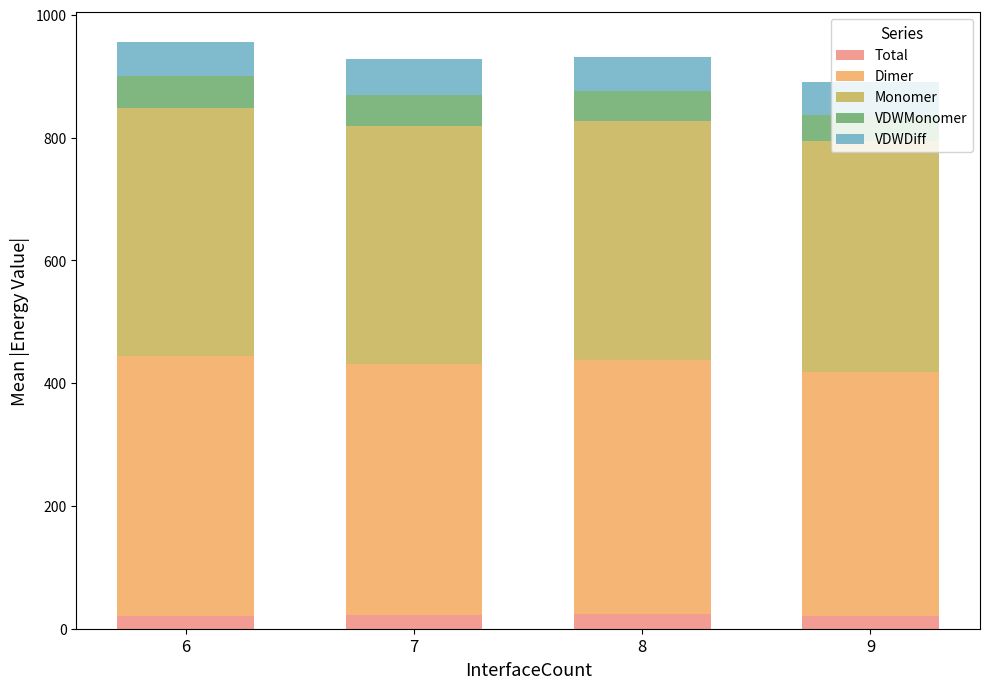

The value of Total at 9 is 20.9. True or false?

True